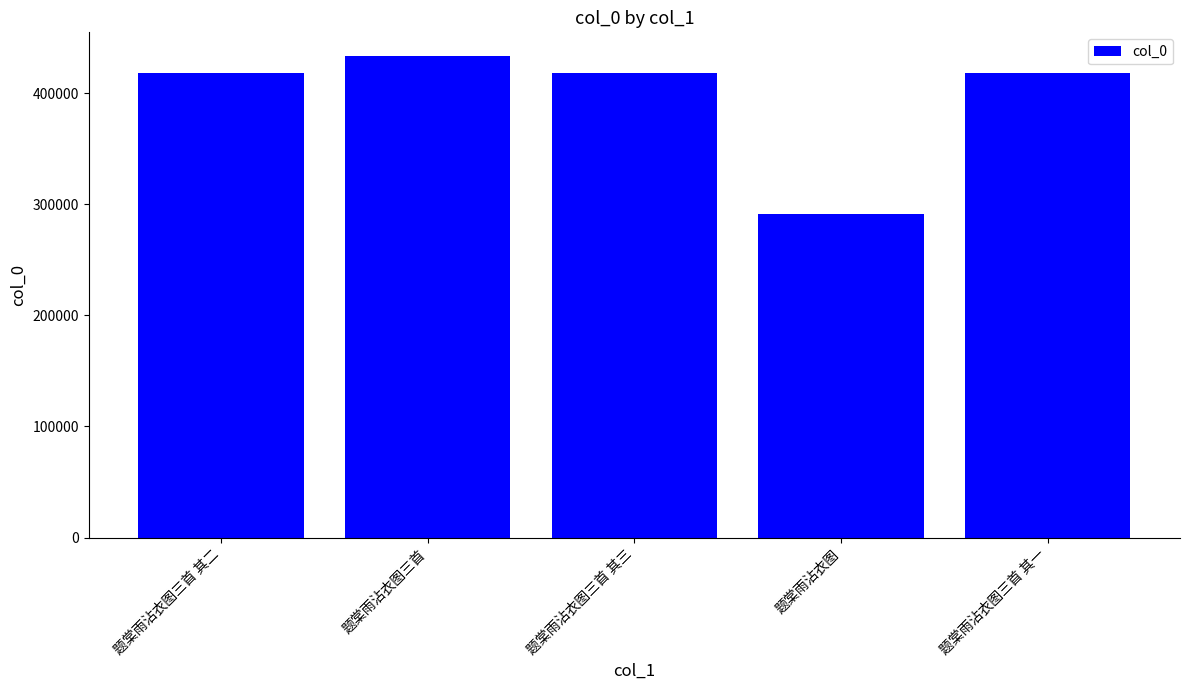

What position from the right is 题棠雨沾衣图三首?

4